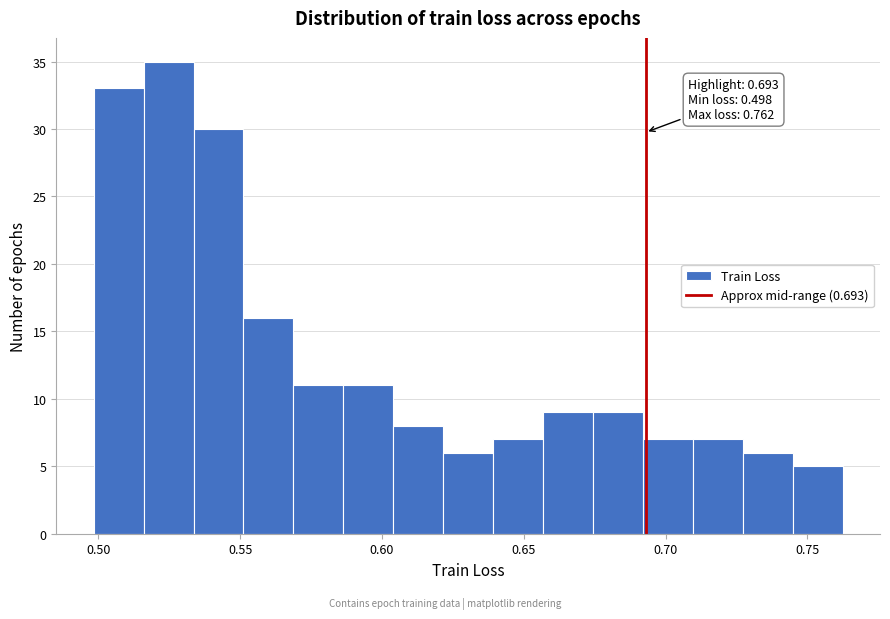

Read against the x-axis, roughly where is the centre of the tallest bar?

0.525